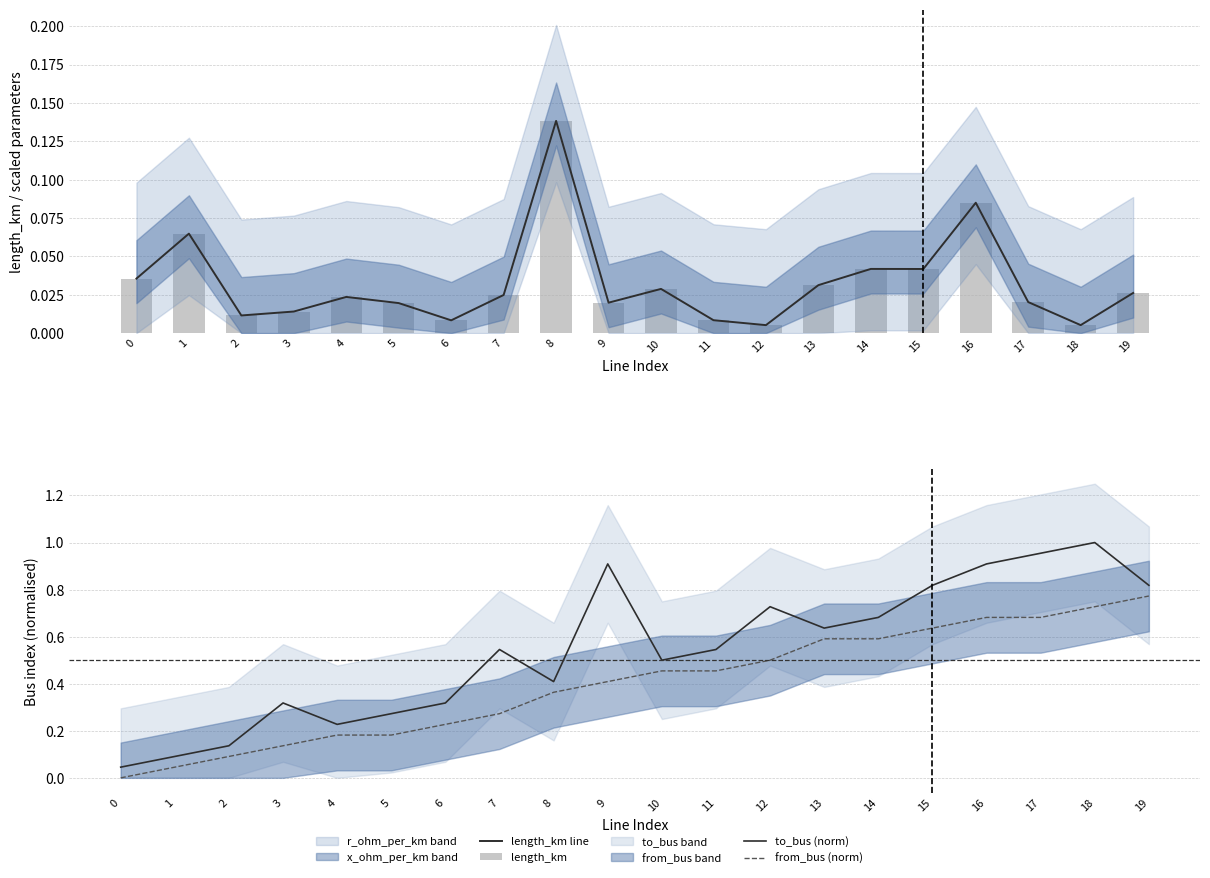

Which series has the widest spread of values?

to_bus (norm)